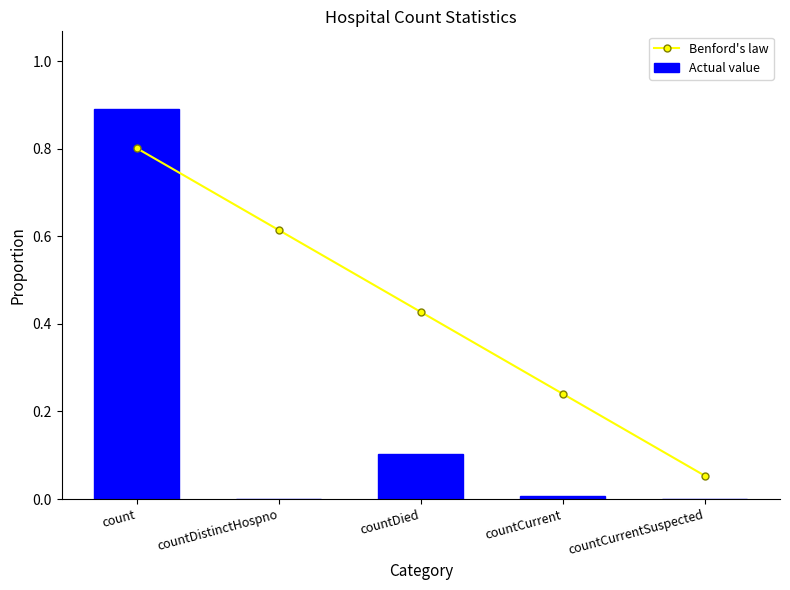

Which series has the largest range (max minus min)?

Actual value